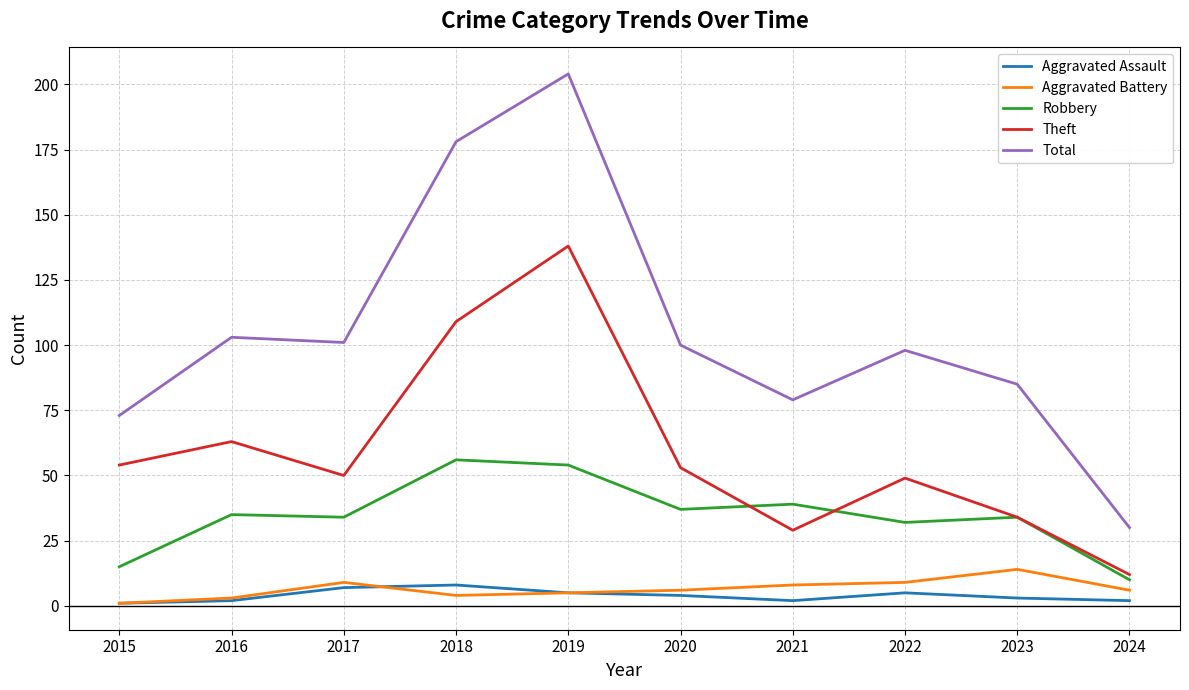

At which category is the sum across all series the highest?

2019